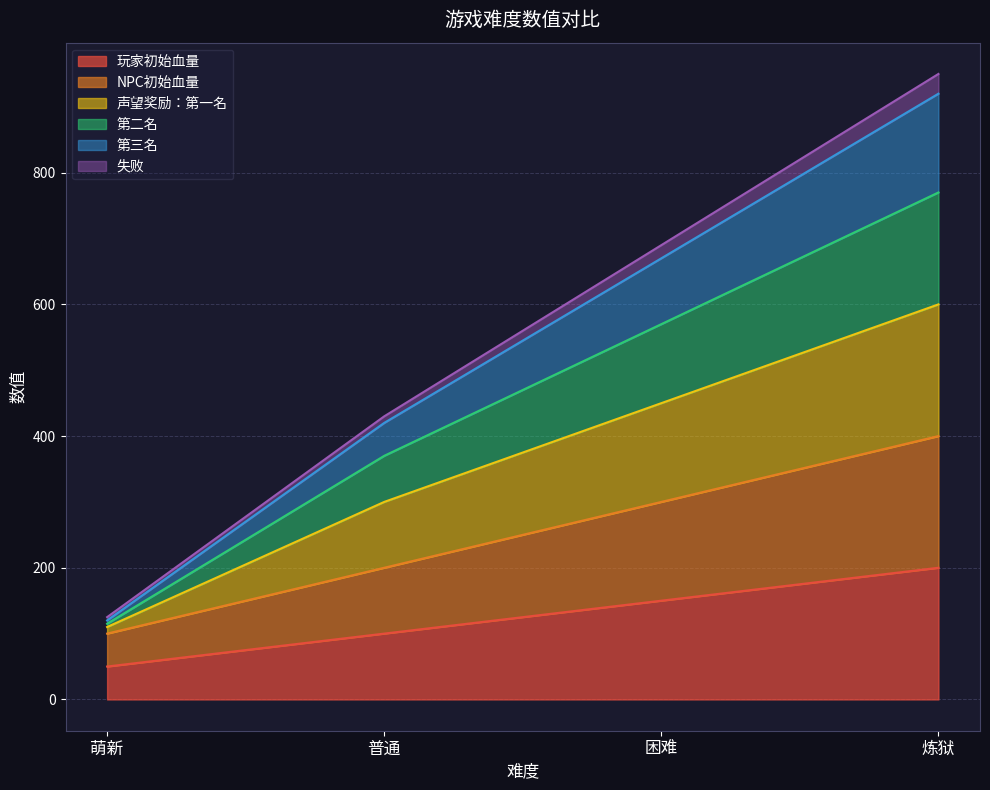

True or false: 失败 and 玩家初始血量 intersect in this chart.

False